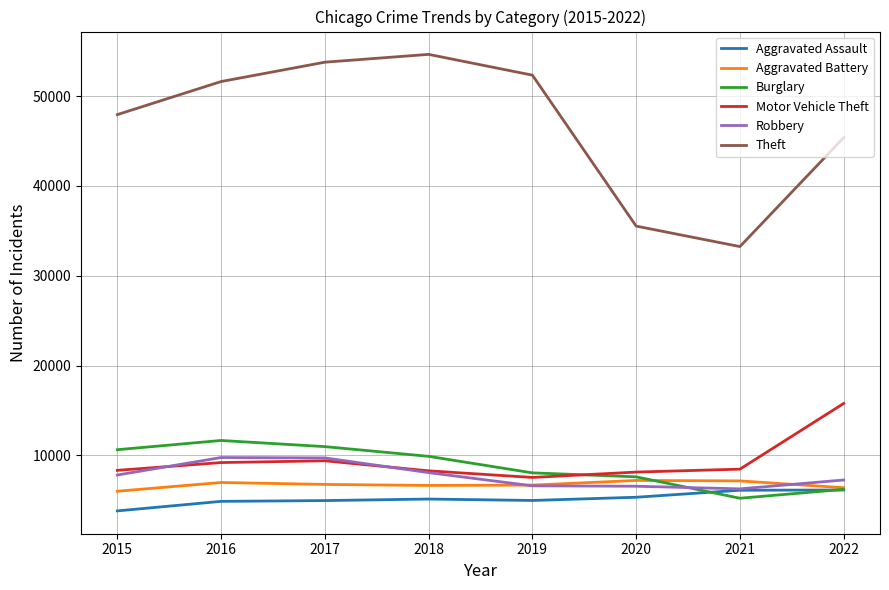

What is the maximum value for Theft?

54647